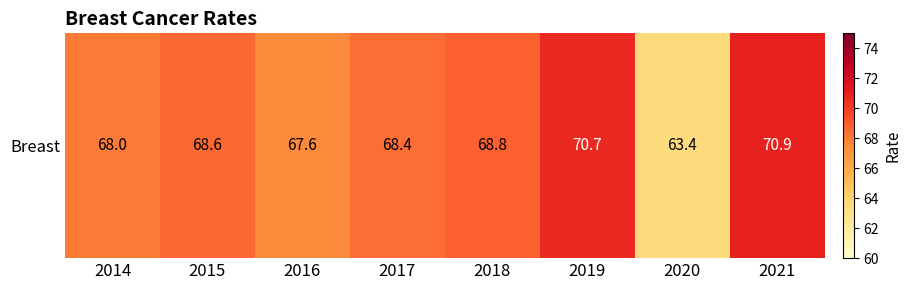

List the labels in order of value, largest first.

2021, 2019, 2018, 2015, 2017, 2014, 2016, 2020